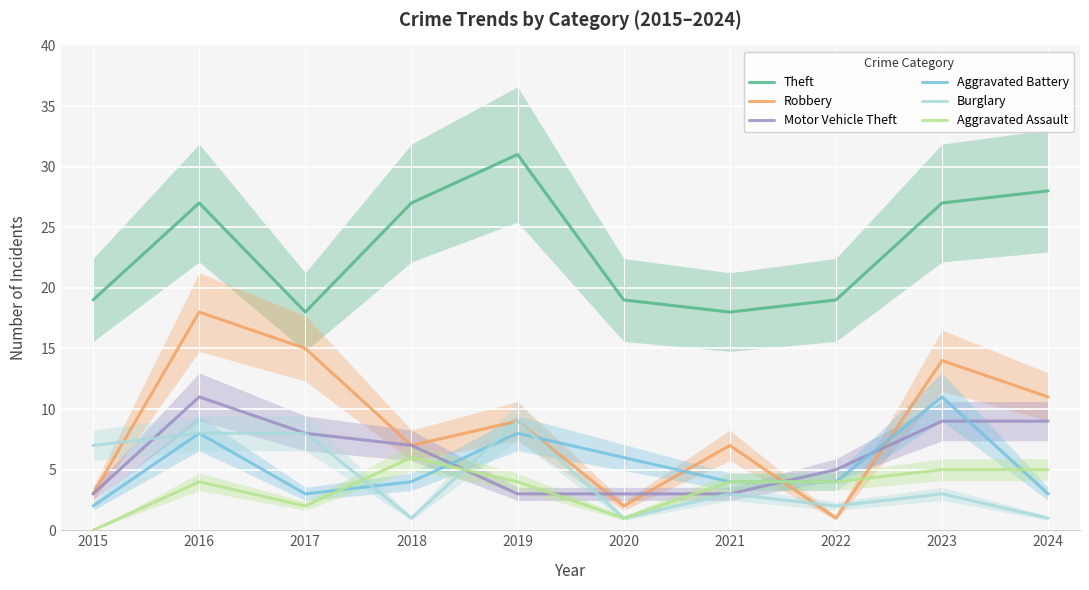

How many interior local valleys does the Aggravated Assault series have?

2